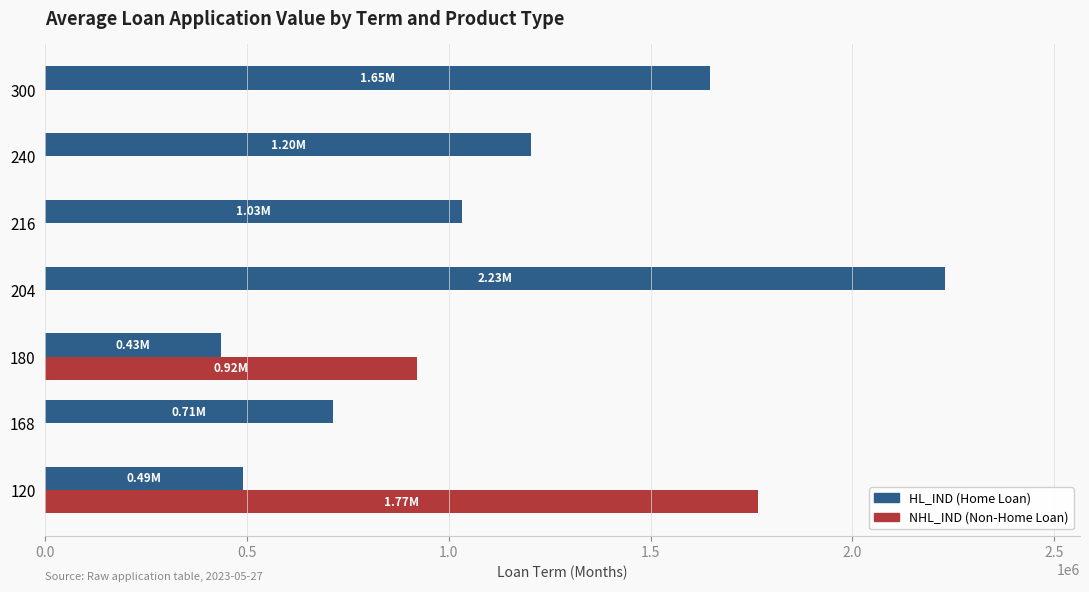

What is the total value across all series at 204?

2229437.5